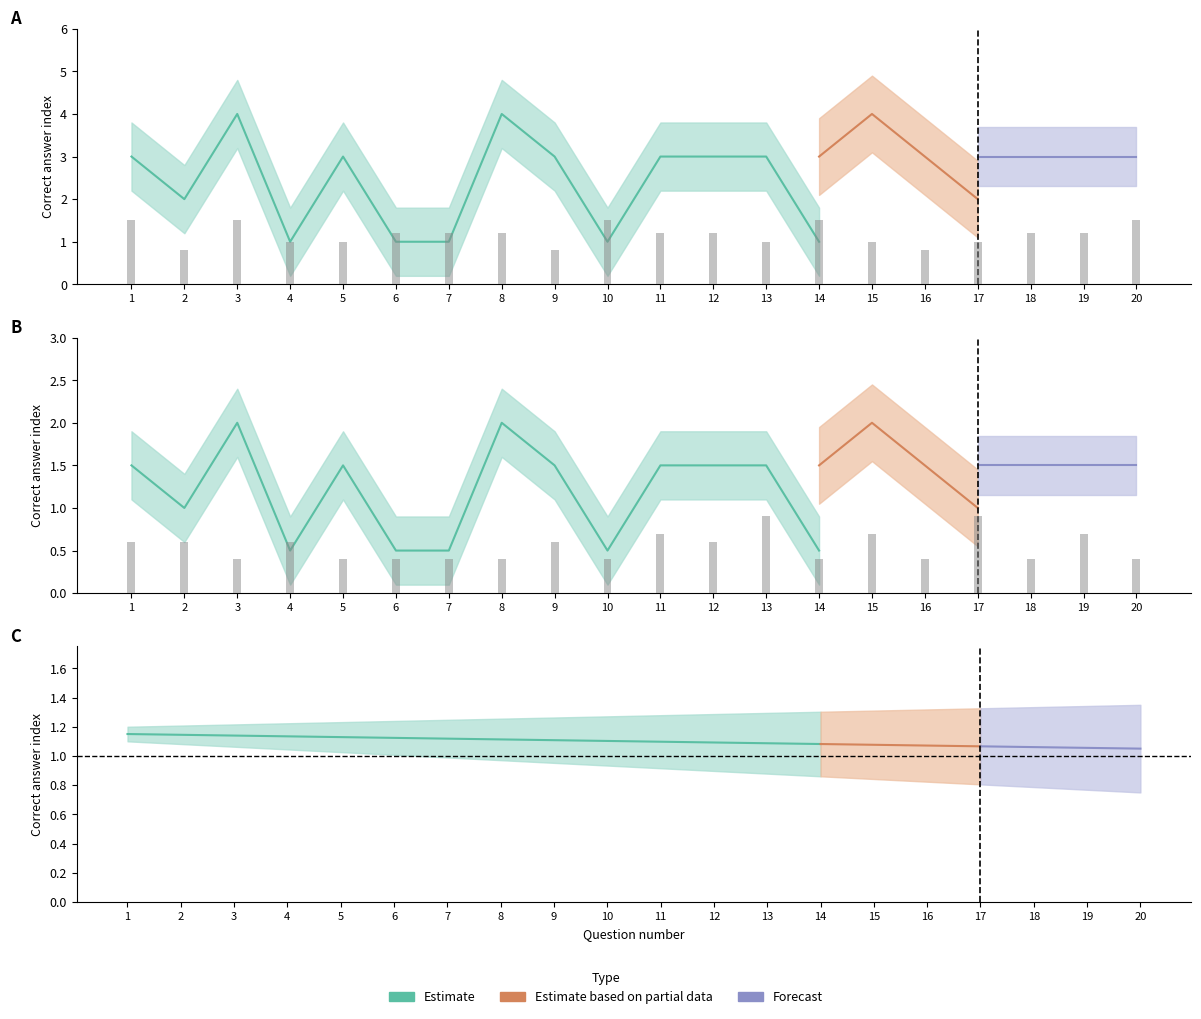

Is it true that Answer_lower equals 2.2 at 11?

True